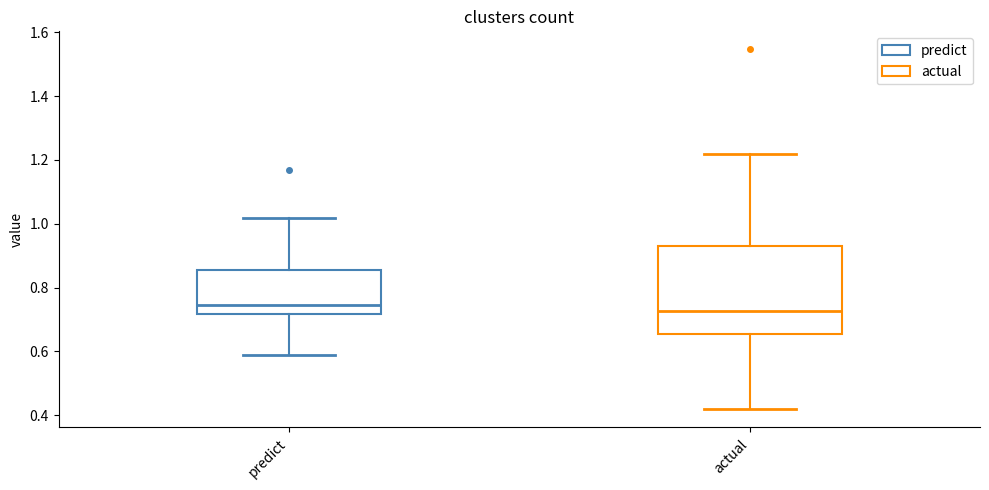

Reading left to right, transcribe this box plot: for each box, give where its median line is, the range the box spans, and where its two whiskers end, as read against the y-axis. The values are not printed on the chart, so give them approximately, as read against the axis.

predict: median 0.74, box 0.72 to 0.86, whiskers 0.58 to 1.02
actual: median 0.72, box 0.66 to 0.94, whiskers 0.42 to 1.22